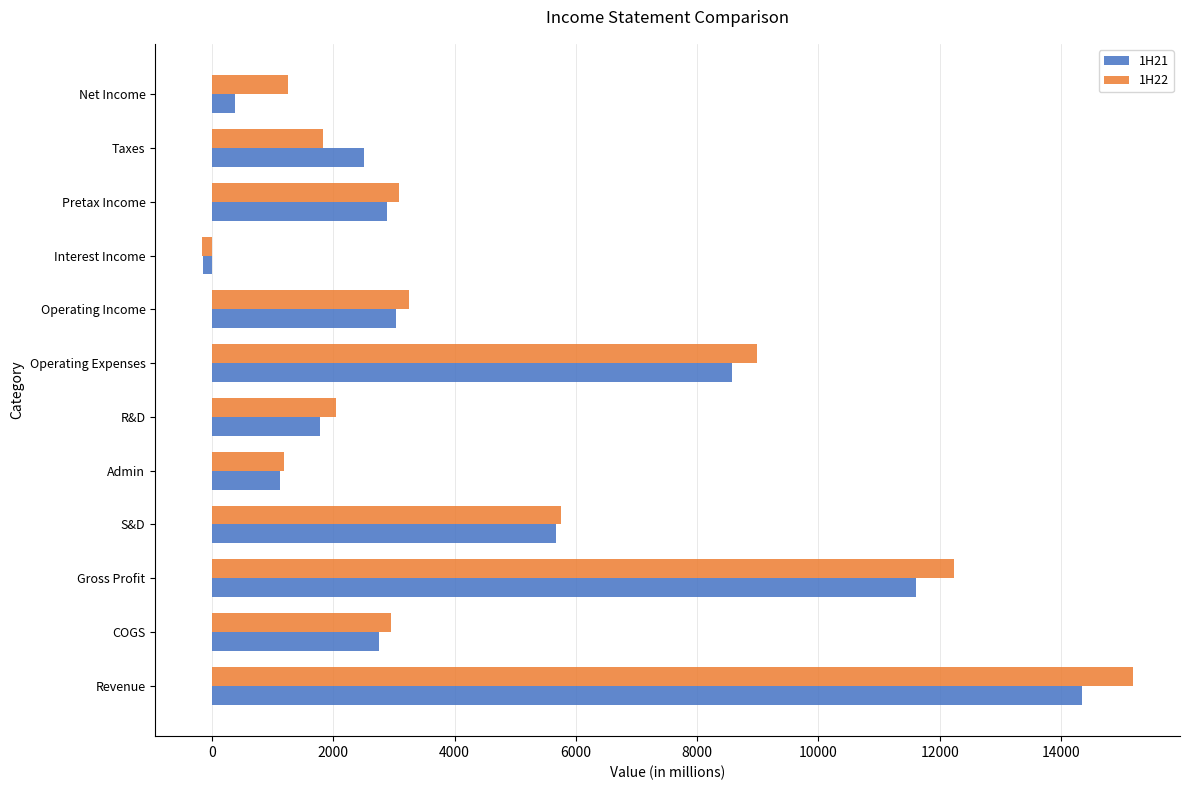

What is the greatest value displayed?

15193.7